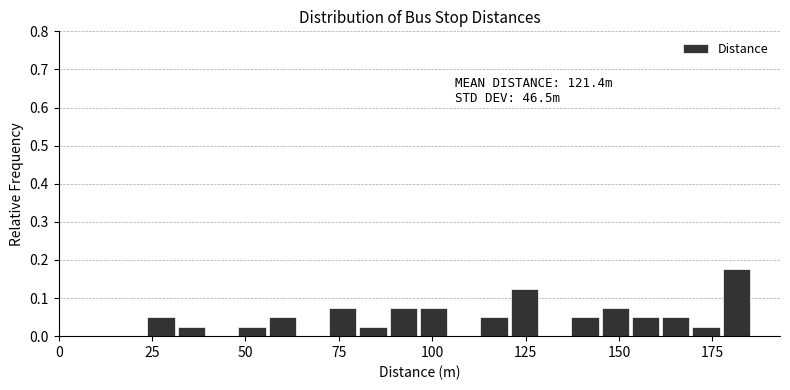

Around what value on the x-axis is the tallest bar? Give the approximate position of its centre, as read against the axis.

180